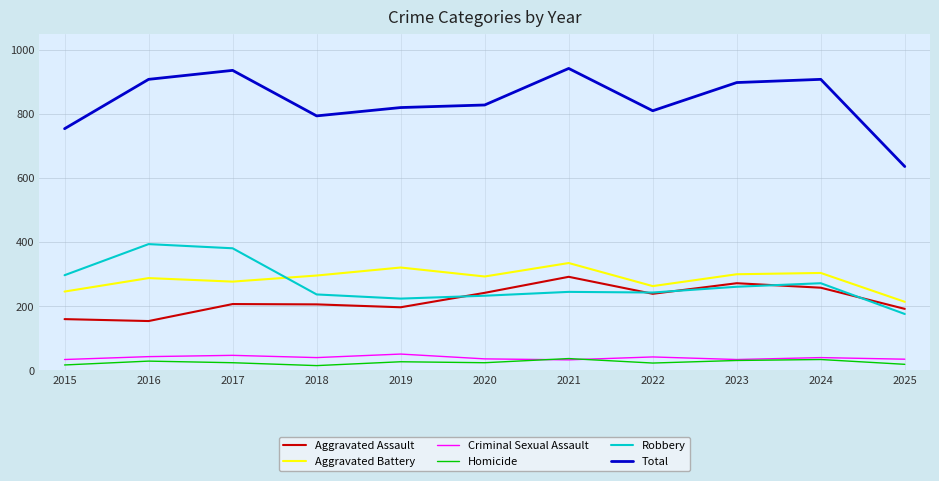

Which series has the largest range (max minus min)?

Total